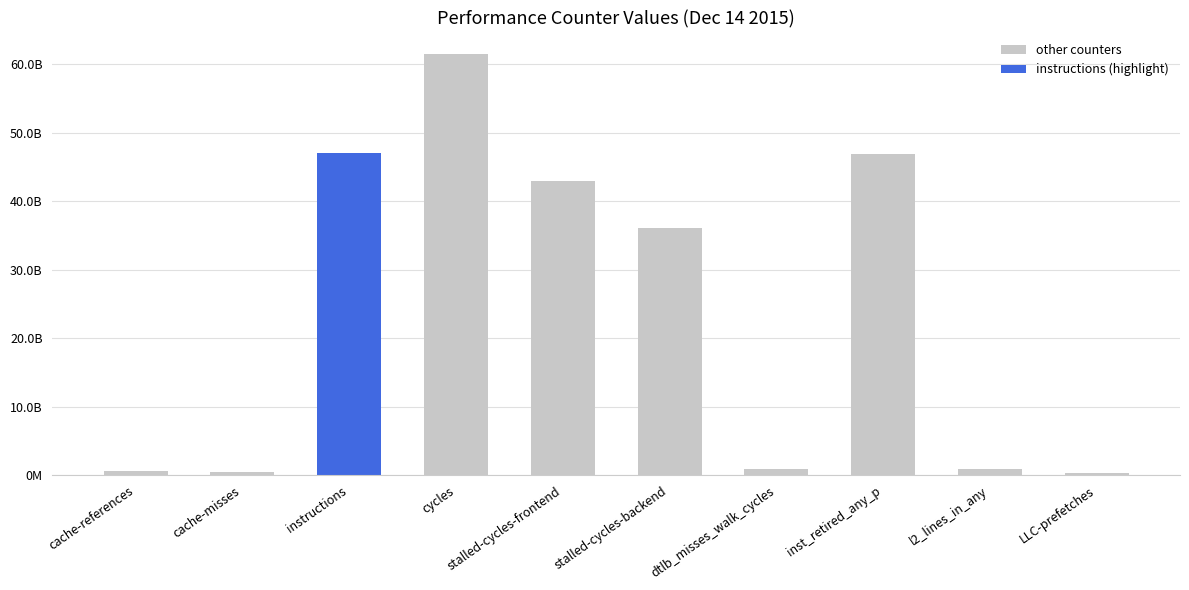

True or false: the data shows 267432208 at LLC-prefetches.

True